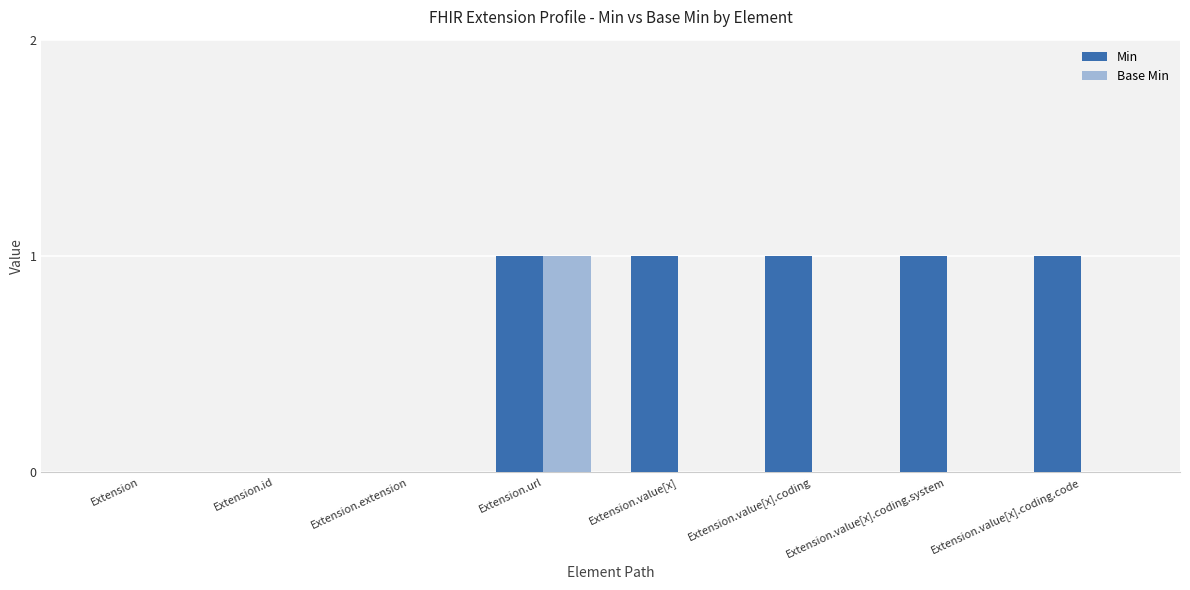

Between Extension.extension and Extension.value[x], which series saw the biggest shift?

Min